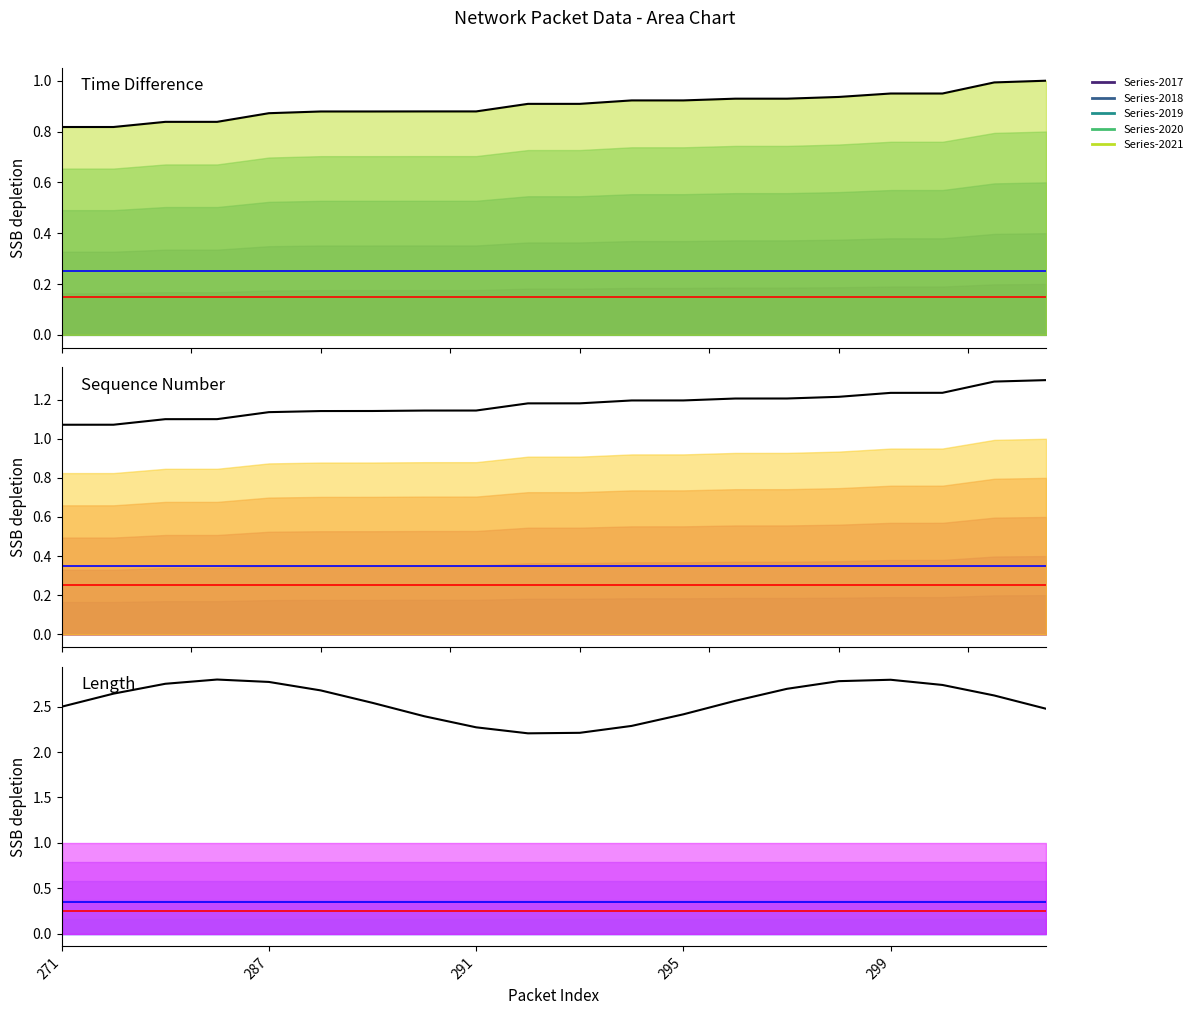

Where is length (scaled) nearest to the value 2?

9